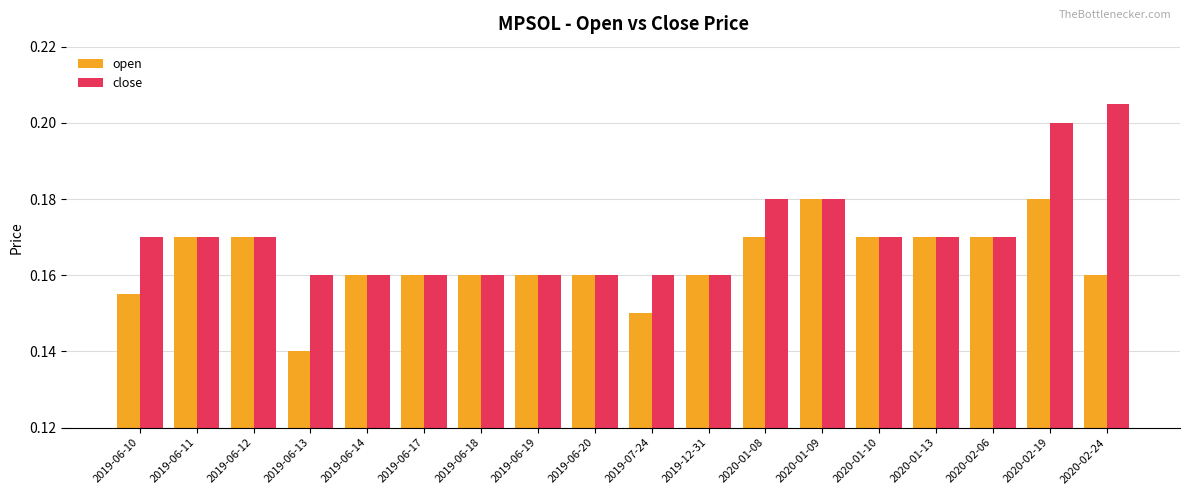

Count the close values in the range 0 to 1.

18